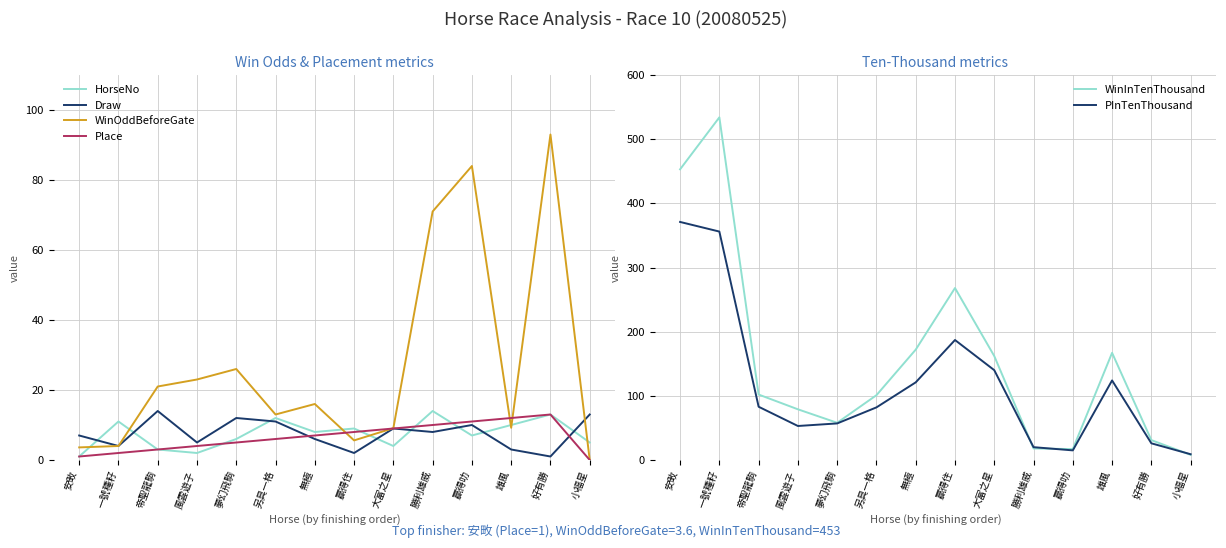

Reading left to right, extract all data points from this chart.

HorseNo: 1.0	11.0	3.0	2.0	6.0	12.0	8.0	9.0	4.0	14.0	7.0	10.0	13.0	5.0
Draw: 7.0	4.0	14.0	5.0	12.0	11.0	6.0	2.0	9.0	8.0	10.0	3.0	1.0	13.0
WinOddBeforeGate: 3.6	4.0	21.0	23.0	26.0	13.0	16.0	5.6	9.1	71.0	84.0	9.2	93.0	0.0
Place: 1.0	2.0	3.0	4.0	5.0	6.0	7.0	8.0	9.0	10.0	11.0	12.0	13.0	0.0
WinInTenThousand: 453.0	534.0	102.0	79.0	58.0	101.0	172.0	268.0	162.0	18.0	17.0	167.0	31.0	8.0
PInTenThousand: 371.0	356.0	83.0	53.0	57.0	82.0	121.0	187.0	140.0	20.0	15.0	124.0	26.0	9.0